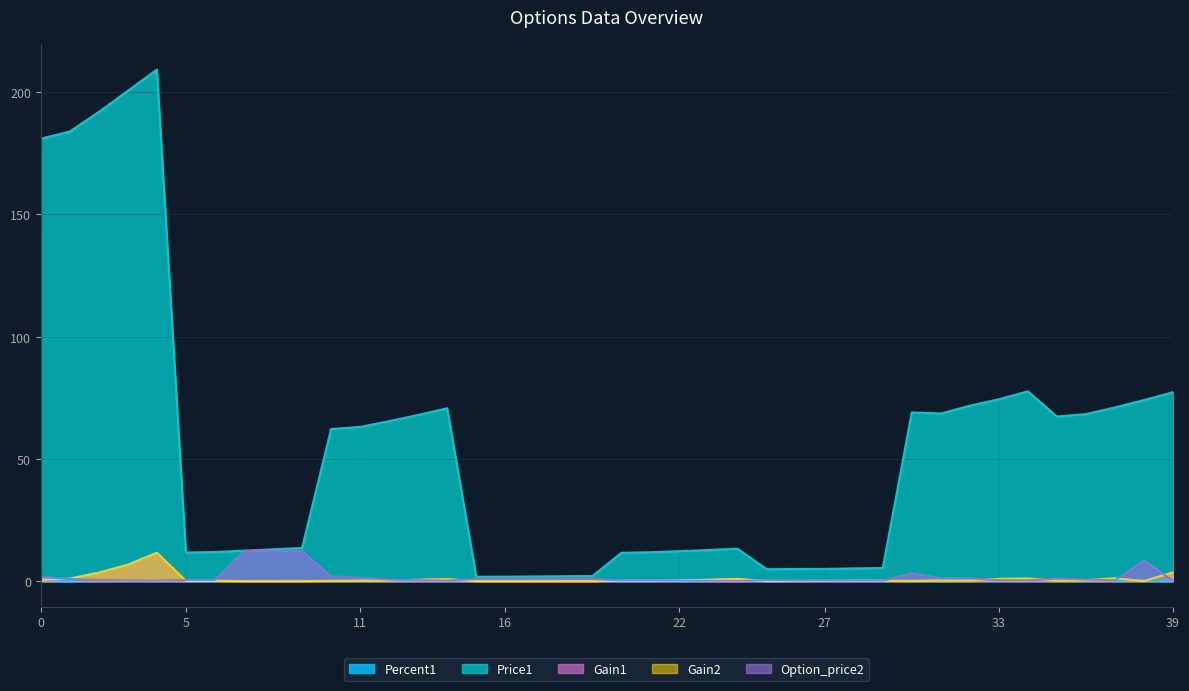

What is the difference between the maximum and minimum values in the Gain2 series?

11.6